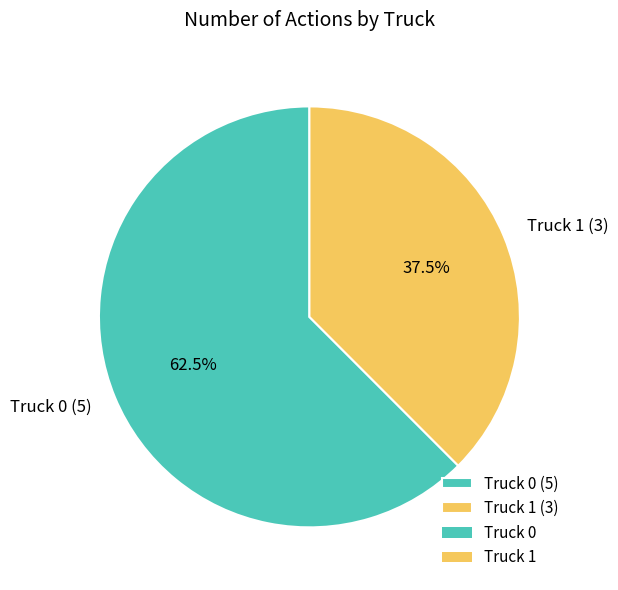

How much of the chart is everything except Truck 1 (3)?

62.5%